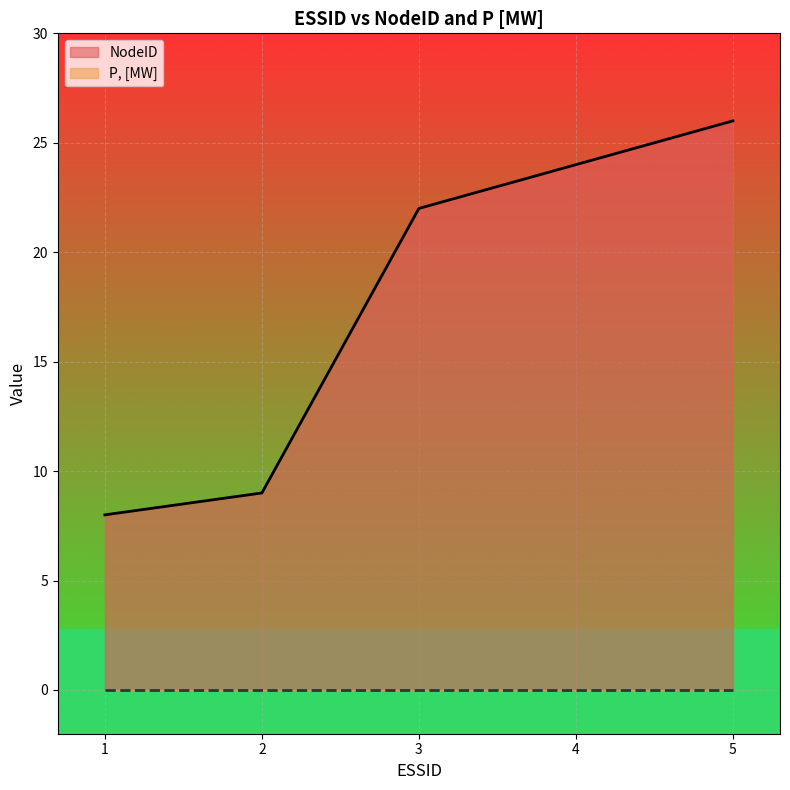

What is the difference between the second highest and minimum values?

16